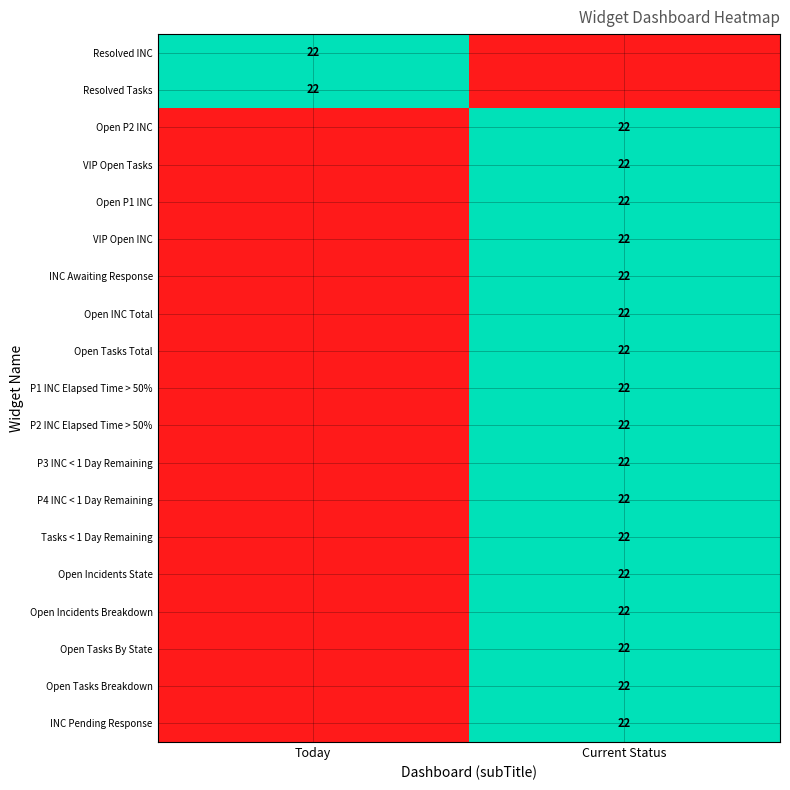

The Open Incidents Breakdown series shows 22 at Current Status. True or false?

True